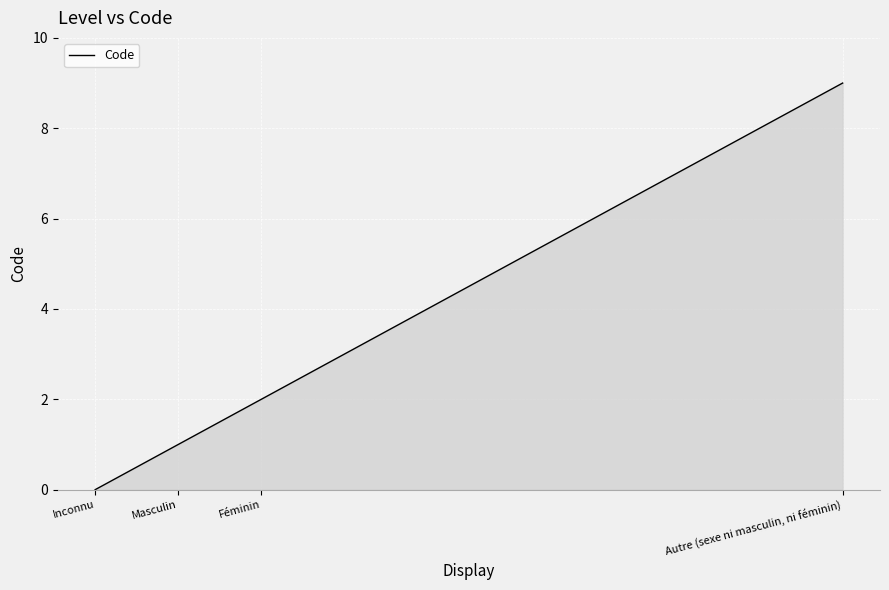

At which label is the value closest to 4?

Féminin